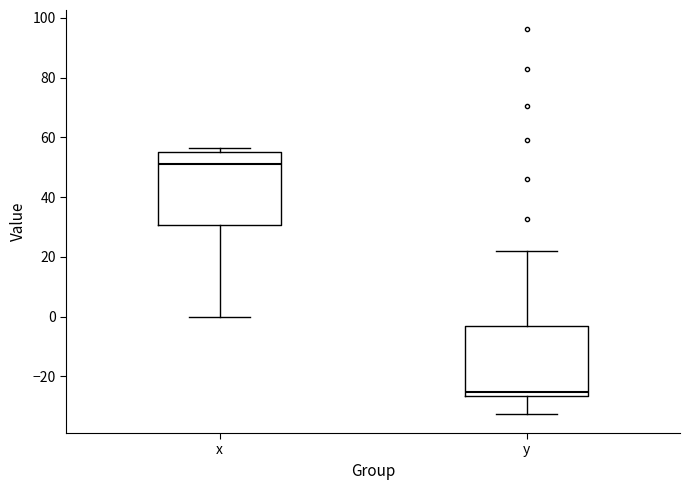

Reading left to right, read every box against the y-axis: the position of its median line, the range the box covers, and the ends of its whiskers. The values are not printed on the chart, so give them approximately, as read against the axis.

x: median 52, box 30 to 56, whiskers 0 to 56 (just above the box's upper edge)
y: median -26 (just above the box's lower edge), box -26 to -4, whiskers -32 to 22